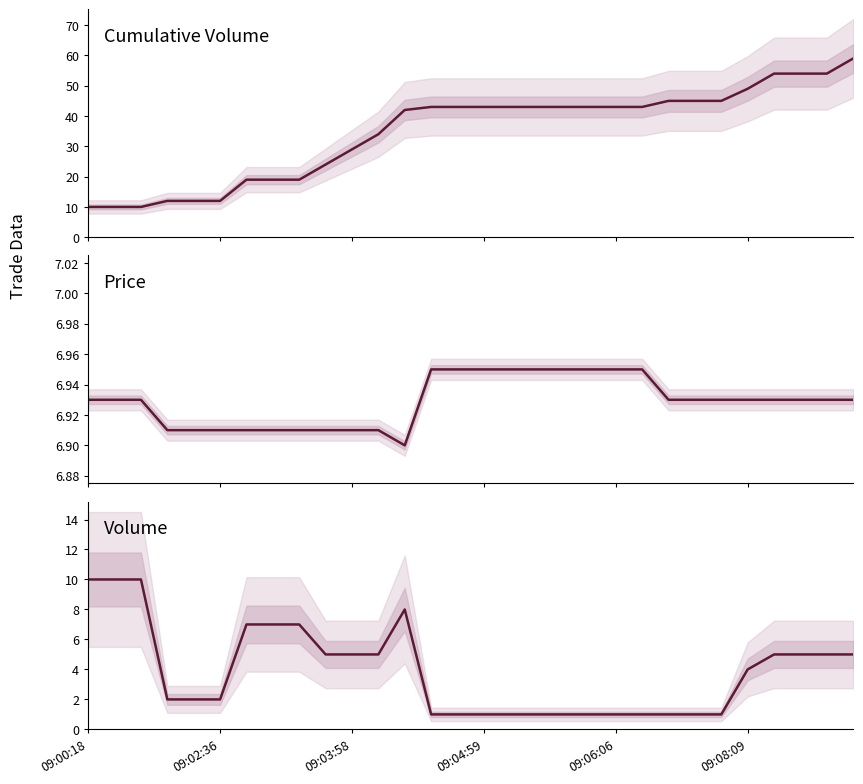

What is the label of the 9th point from the left?

8